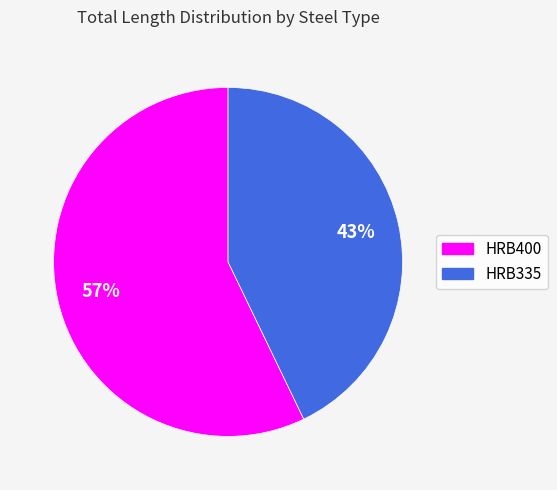

To the nearest percent, what is the difference between the largest and smallest slice percentages?

14%